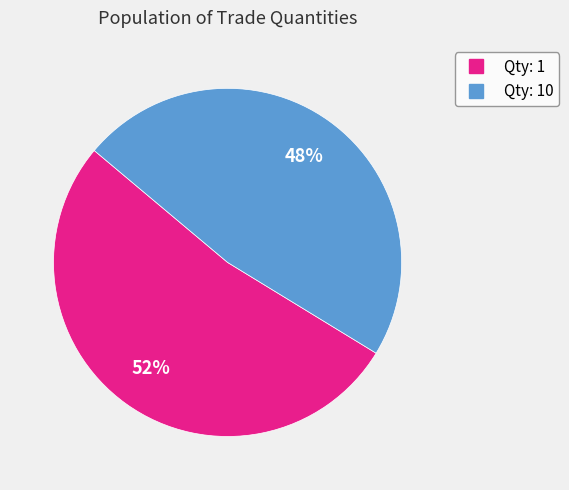

To the nearest percent, what is the average slice percentage?

50%